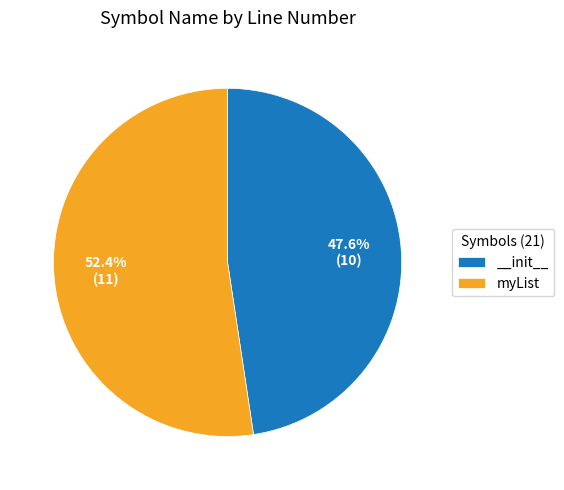

How many segments does this pie chart have?

2